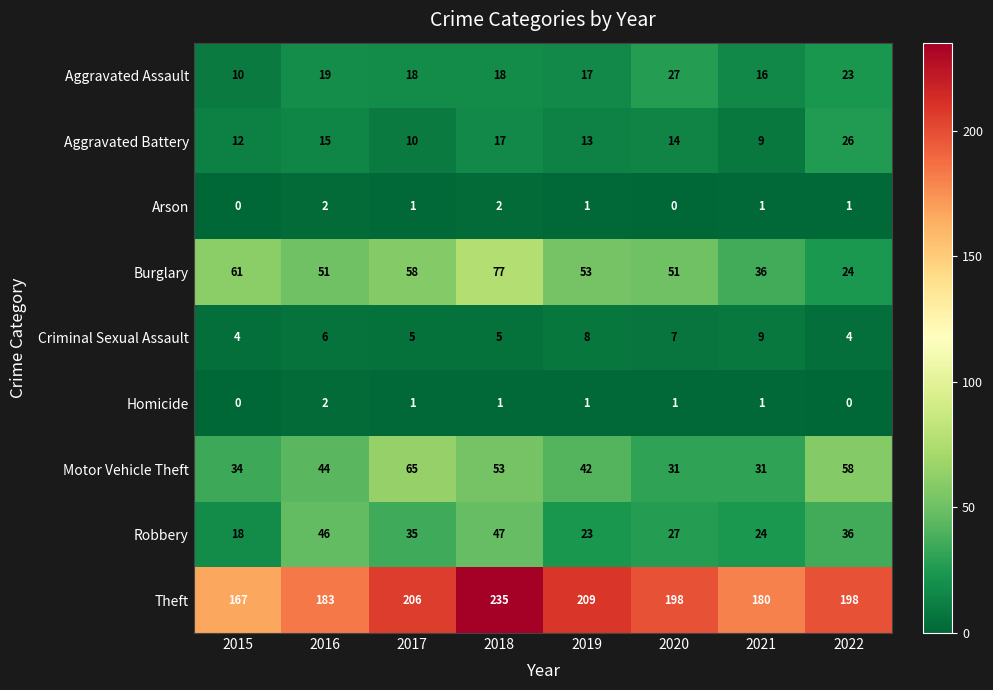

The Robbery series shows 36 at 2022. True or false?

True